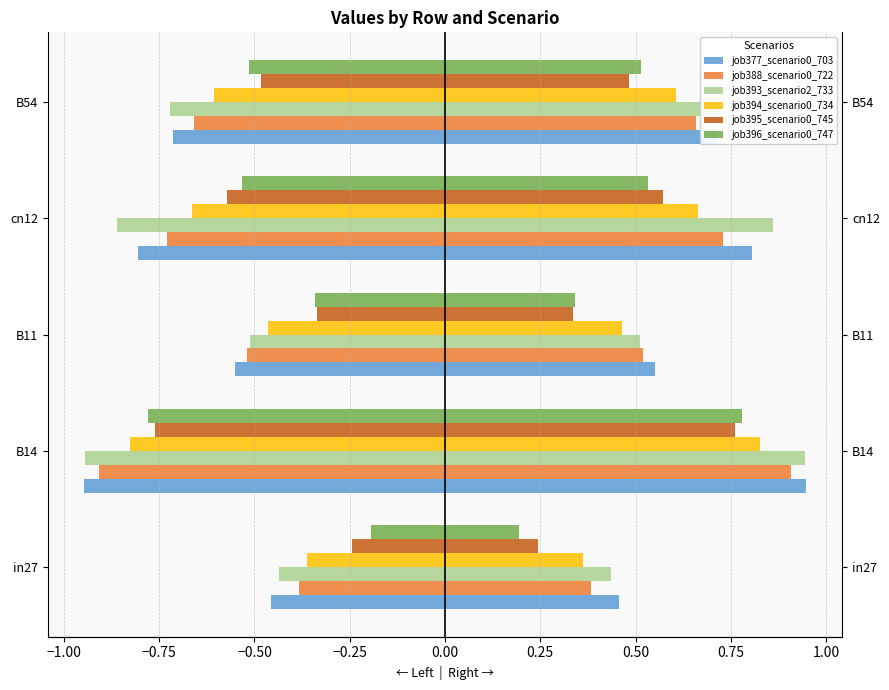

What is the spread (max minus min) of values at B11?

0.2